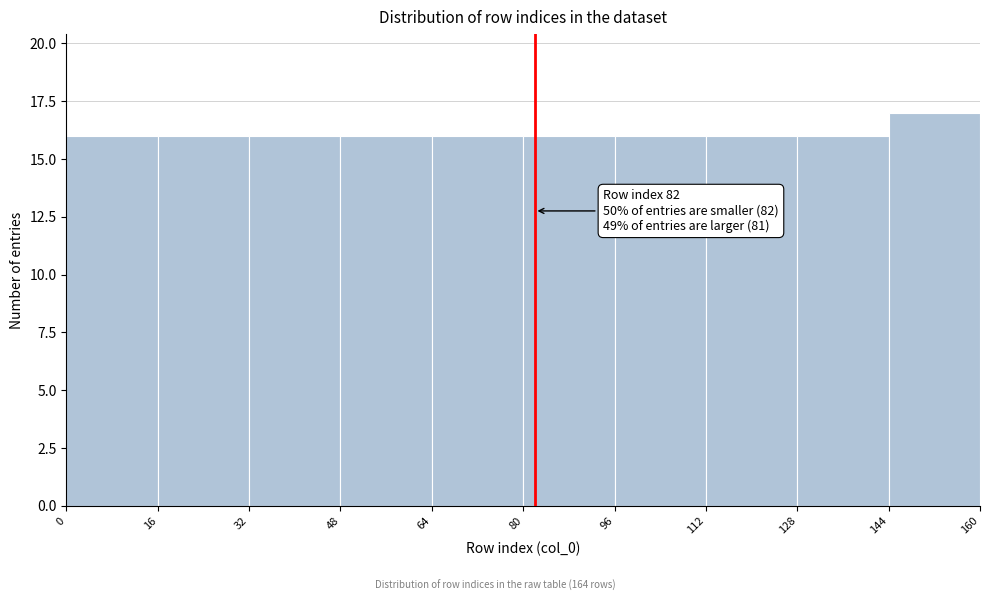

Over which range of the x-axis is the bar tallest?

144 to 160